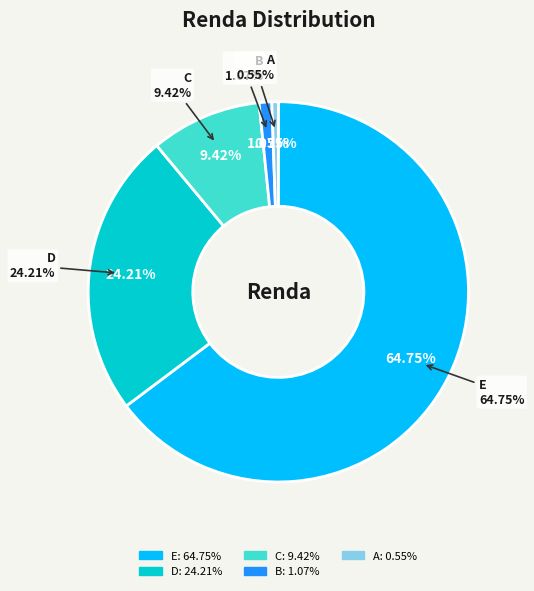

To the nearest percent, what is the combined percentage of D and B?

25%